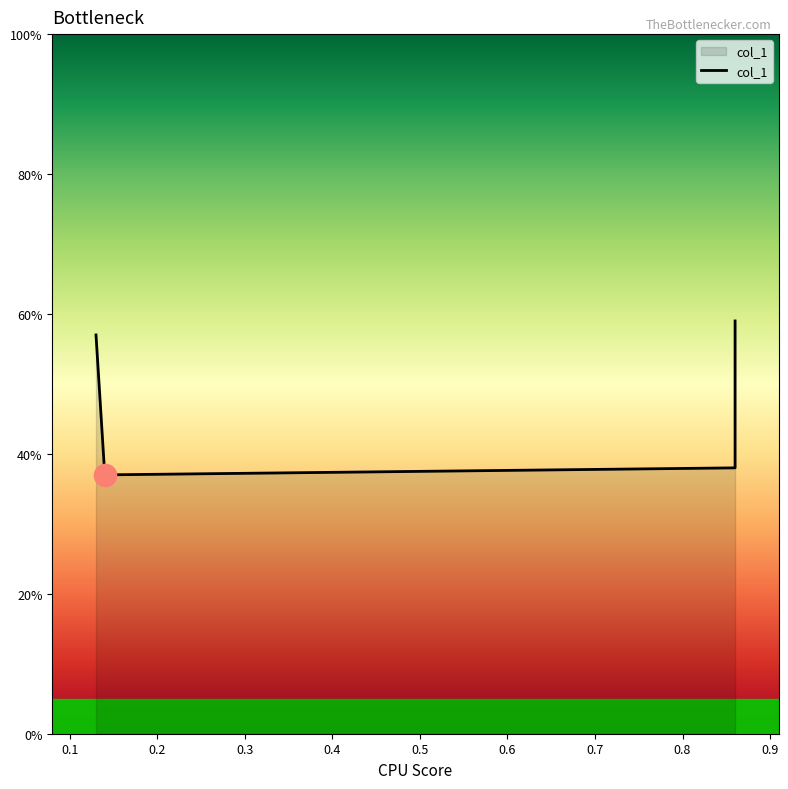

Which label corresponds to the smallest value in the chart?

0.1